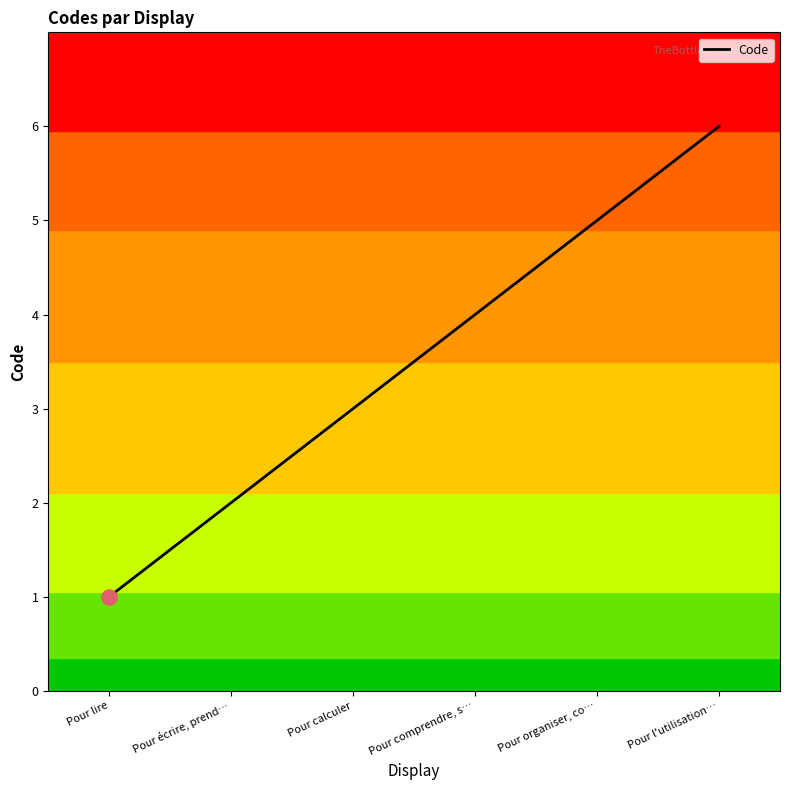

Which has a higher value, Pour écrire, prend… or Pour l'utilisation…?

Pour l'utilisation…